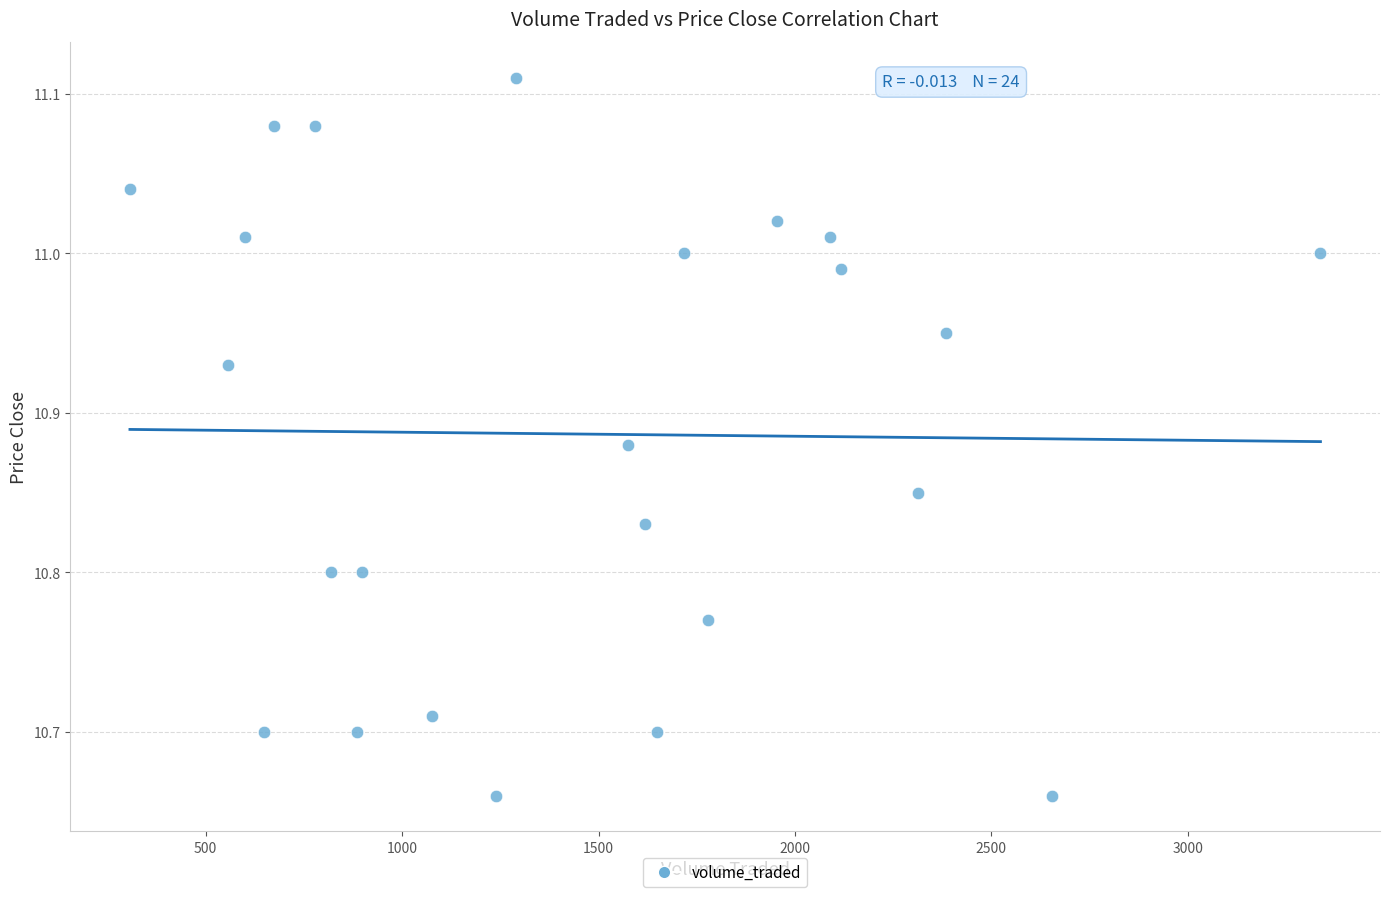

What is the range of X values (max minus min)?

3030.9